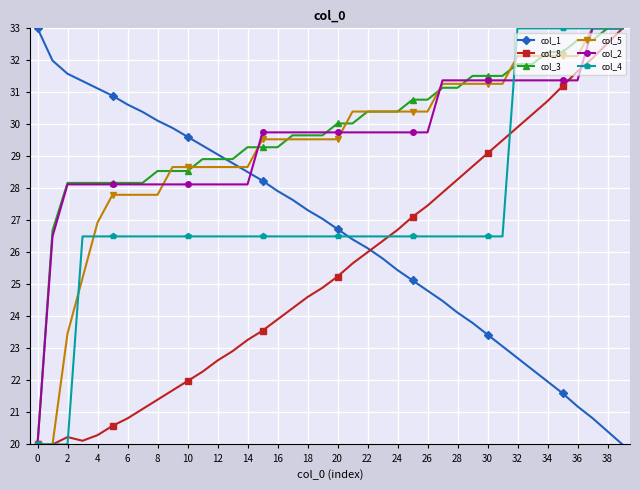

What is the value of the col_2 point at the 5th from the left?

28.1